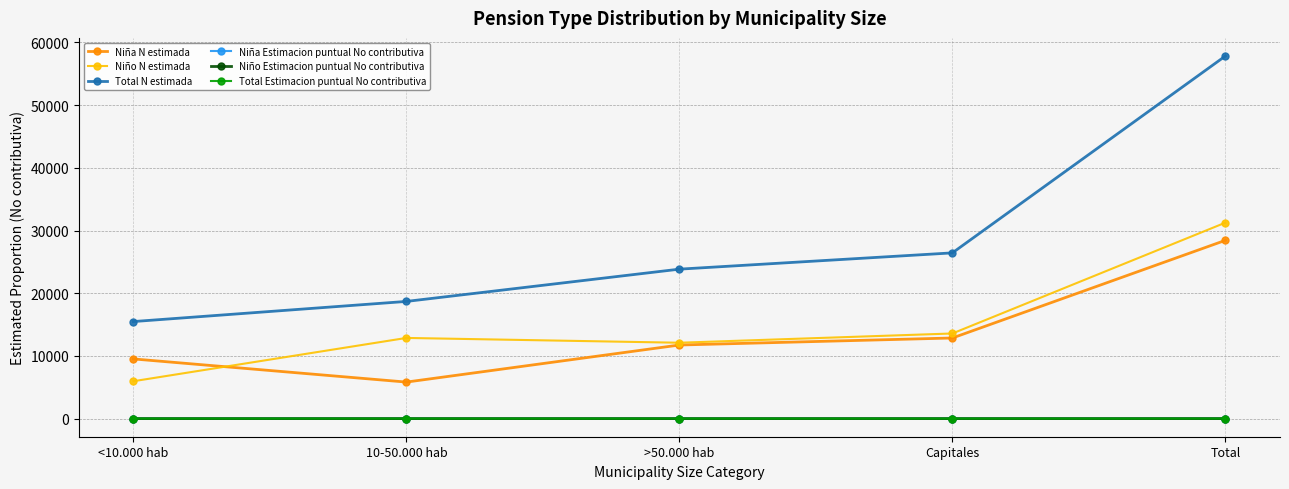

True or false: Total Estimacion puntual No contributiva and Niña N estimada intersect in this chart.

False